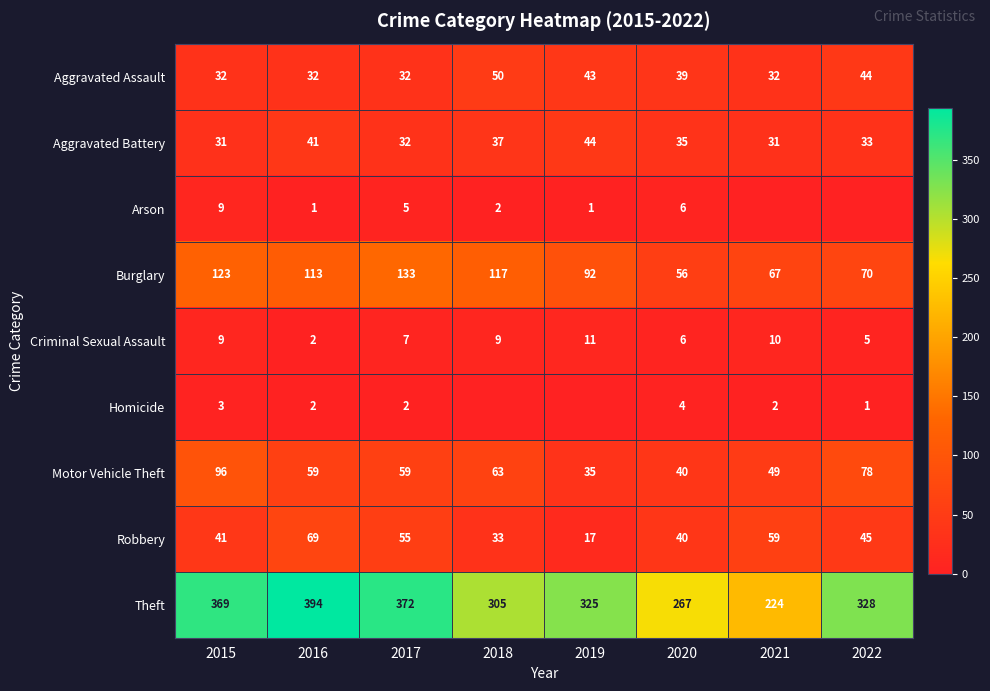

What is the spread (max minus min) of values at 2016?

393